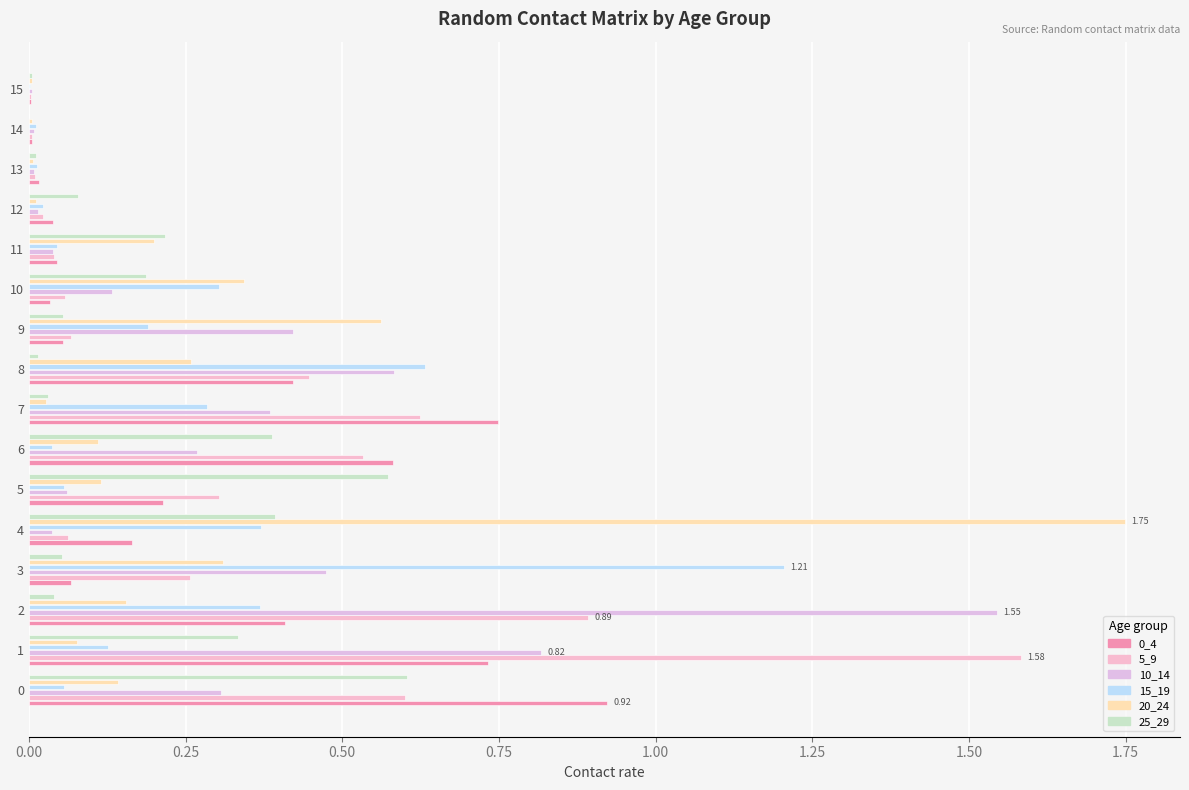

What is the highest value of the 20_24 series?

1.7